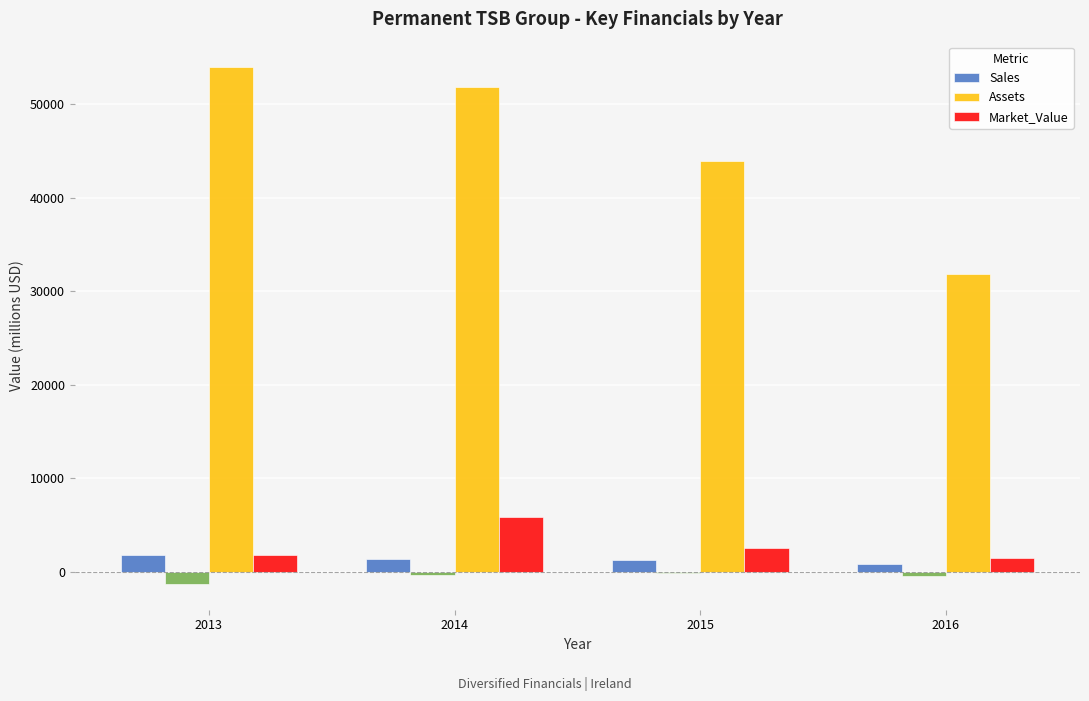

What is the difference between the maximum and minimum values in the Assets series?

22072